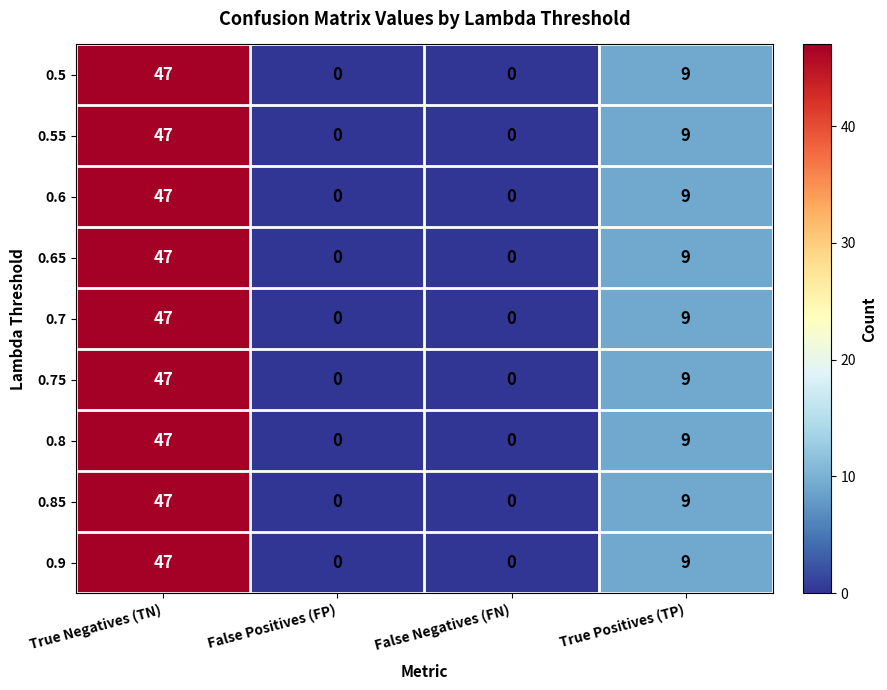

At which category is the sum across all series the highest?

True Negatives (TN)